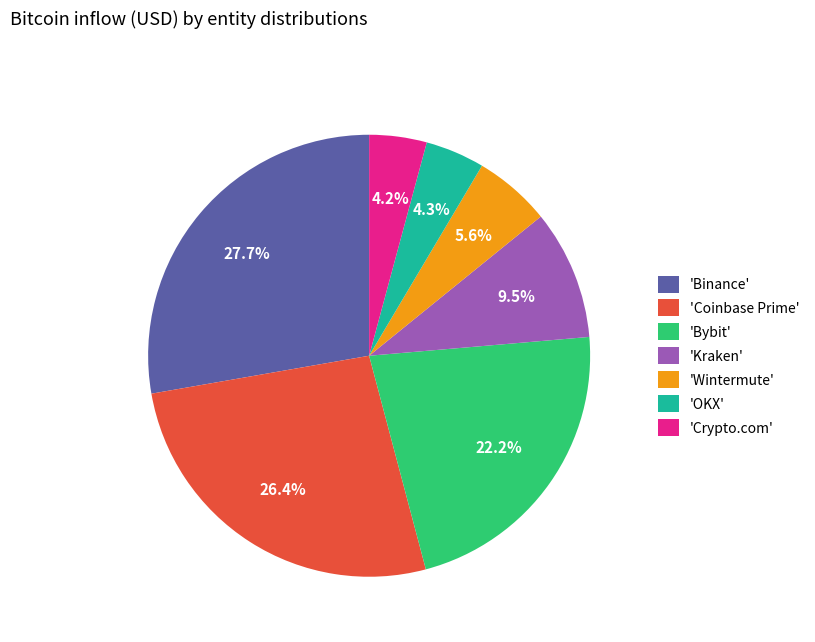

Between 'Kraken' and 'Coinbase Prime', which is larger?

'Coinbase Prime'